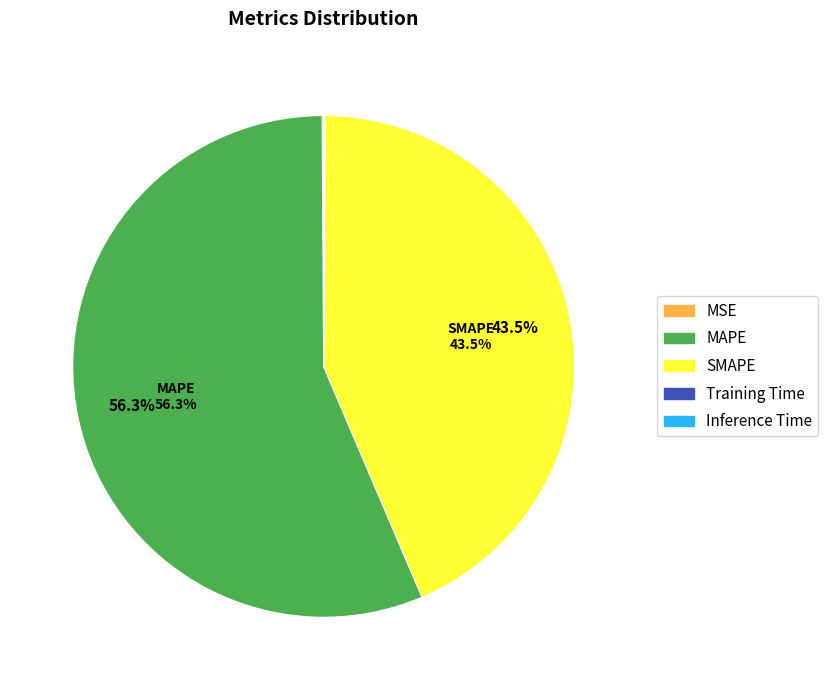

Which category has the biggest portion of the pie?

MAPE